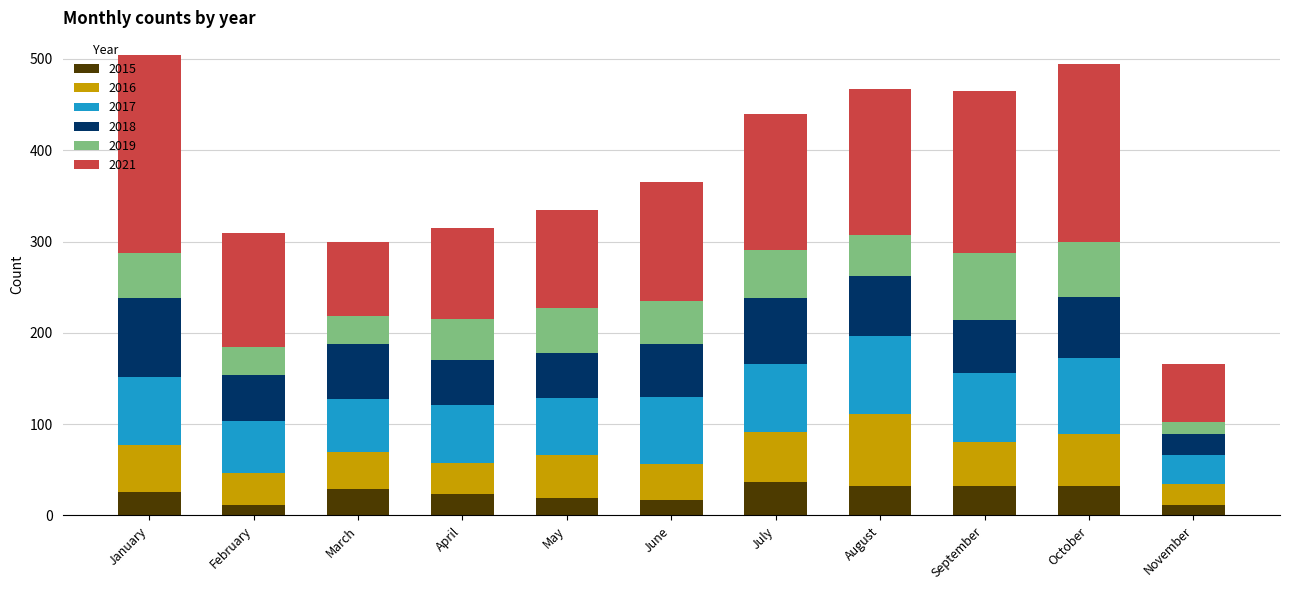

What is the lowest value of the 2015 series?

11